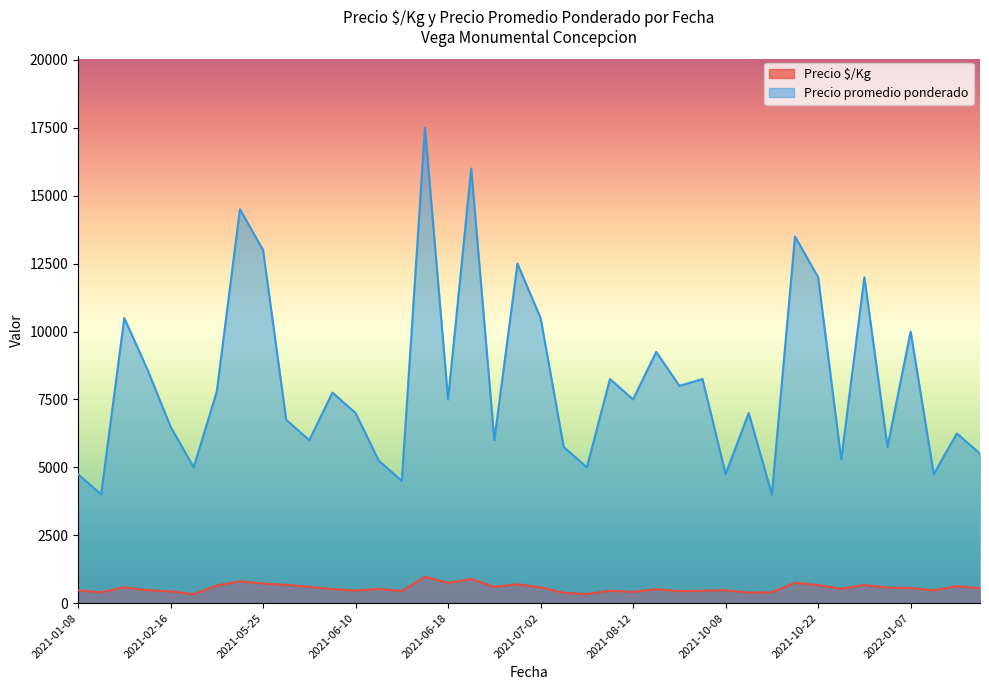

List the series in order of their overall mean, lowest first.

Precio $/Kg, Precio promedio ponderado